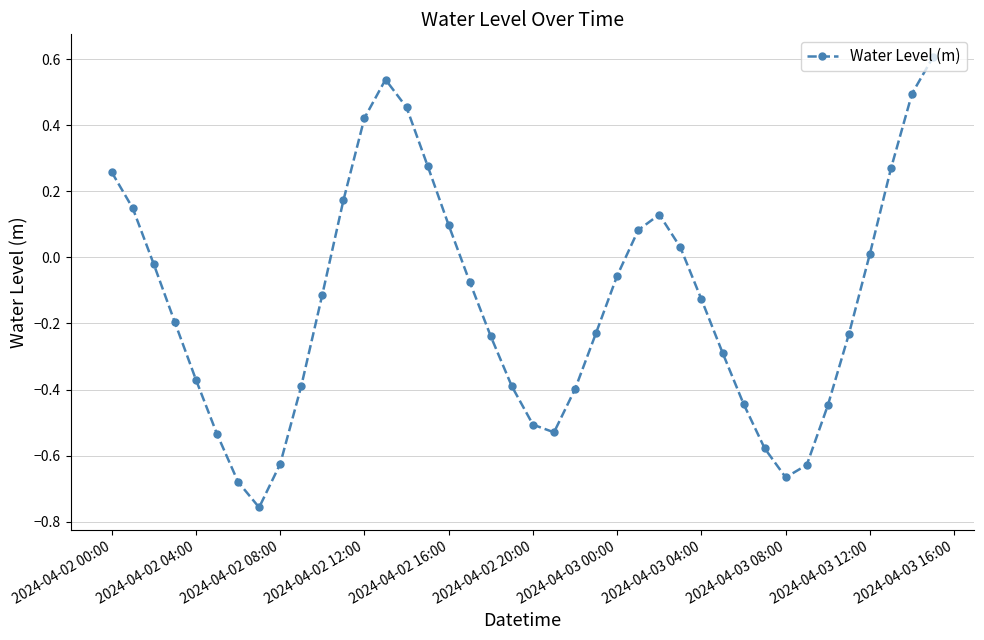

Does the chart have visible grid lines?

Yes